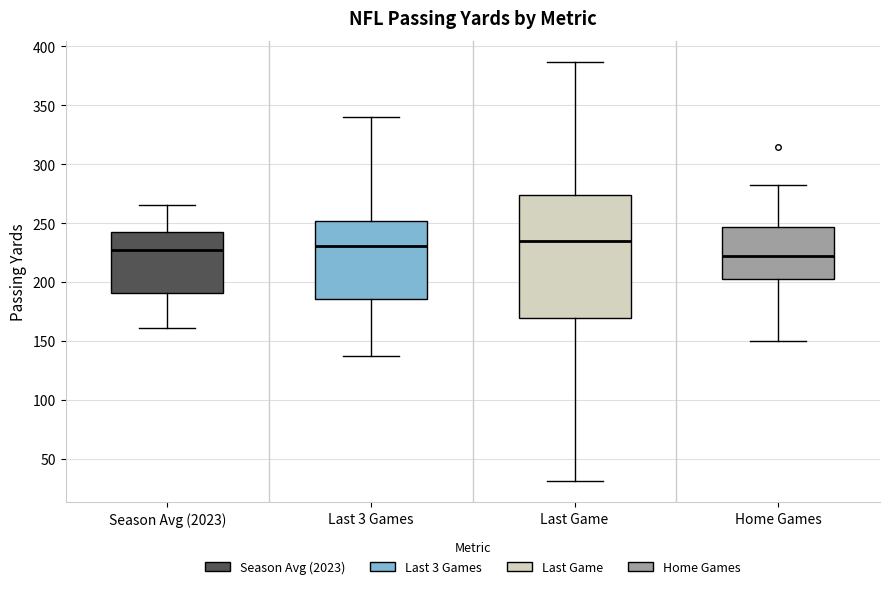

Where is the lower edge of the box for Last Game on the y-axis? The values are not printed on the chart, so give them approximately, as read against the axis.

170